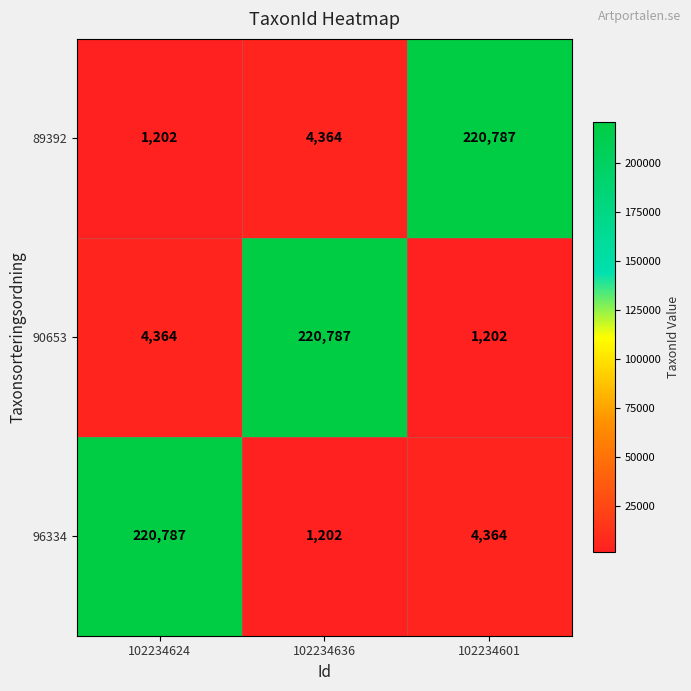

At 102234624, list the series in order from largest to smallest.

96334, 90653, 89392